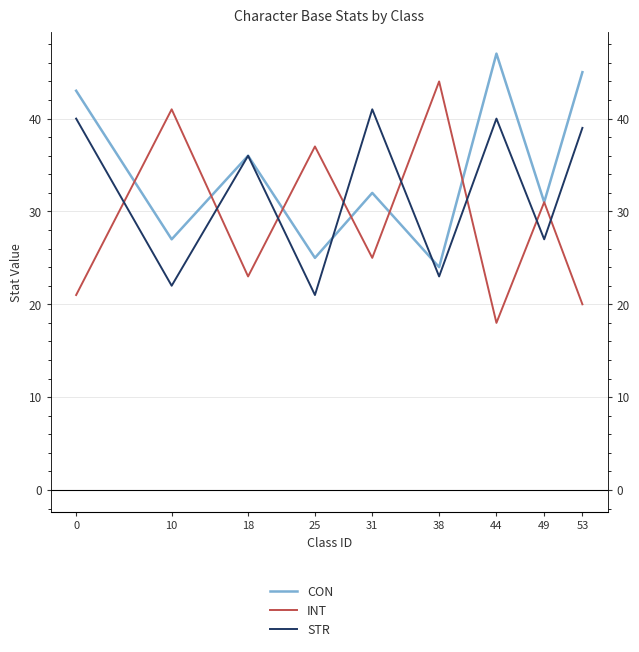

True or false: INT has a value of 44 at 38.

True